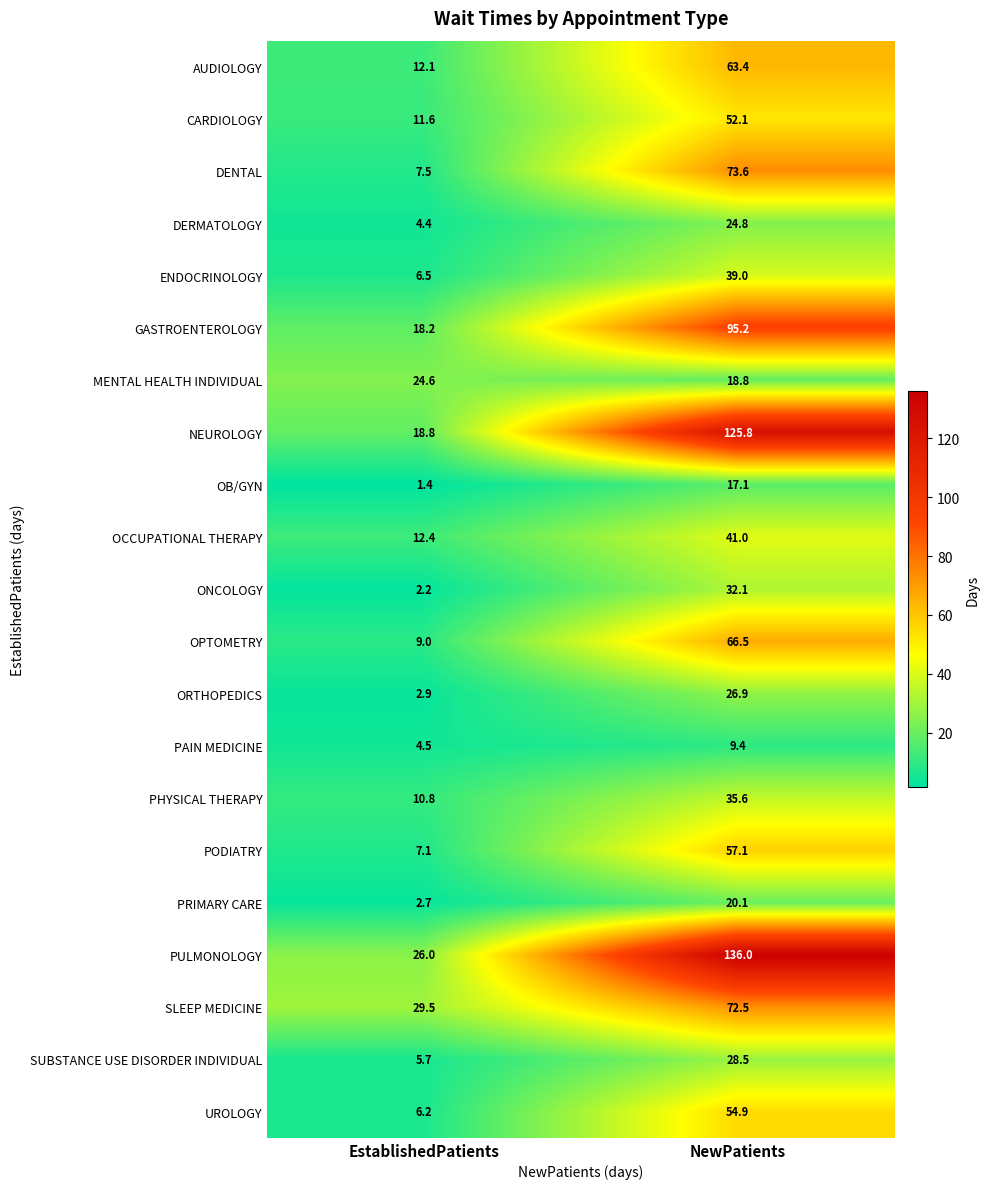

What is the difference between the PAIN MEDICINE values at NewPatients and EstablishedPatients?

4.9